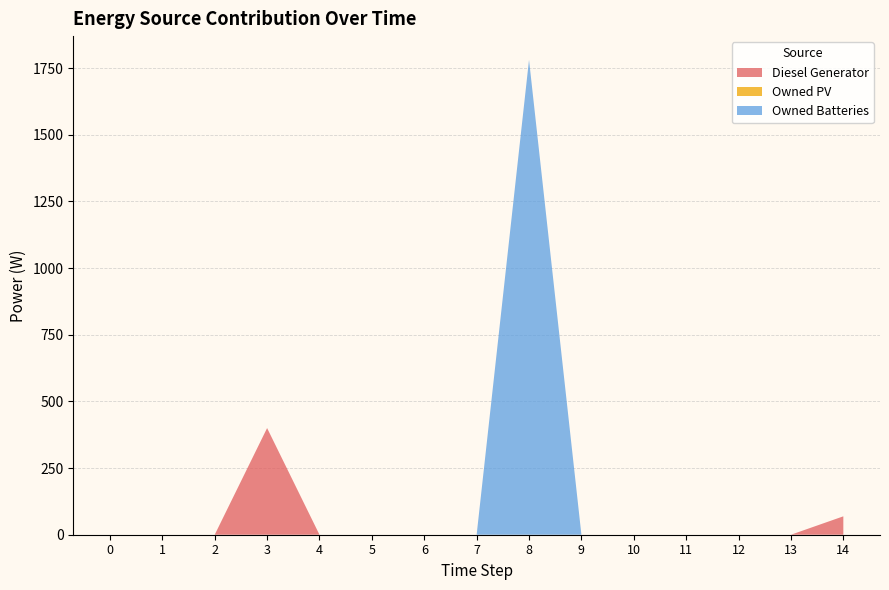

Reading left to right, list all the values displayed in this chart.

Diesel Generator: 0	0	0	400	0	0	0	0	0	0	0	0	0	0	69
Owned PV: 0	0	0	0	0	0	0	0	0	0	0	0	0	0	0
Owned Batteries: 0	0	0	0	0	0	0	0	1781	0	0	0	0	0	0